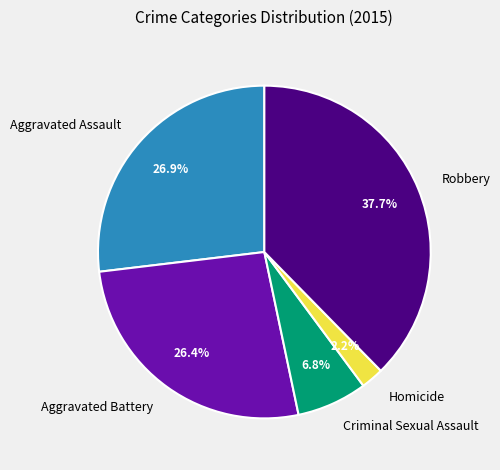

Count the number of slices in the pie.

5